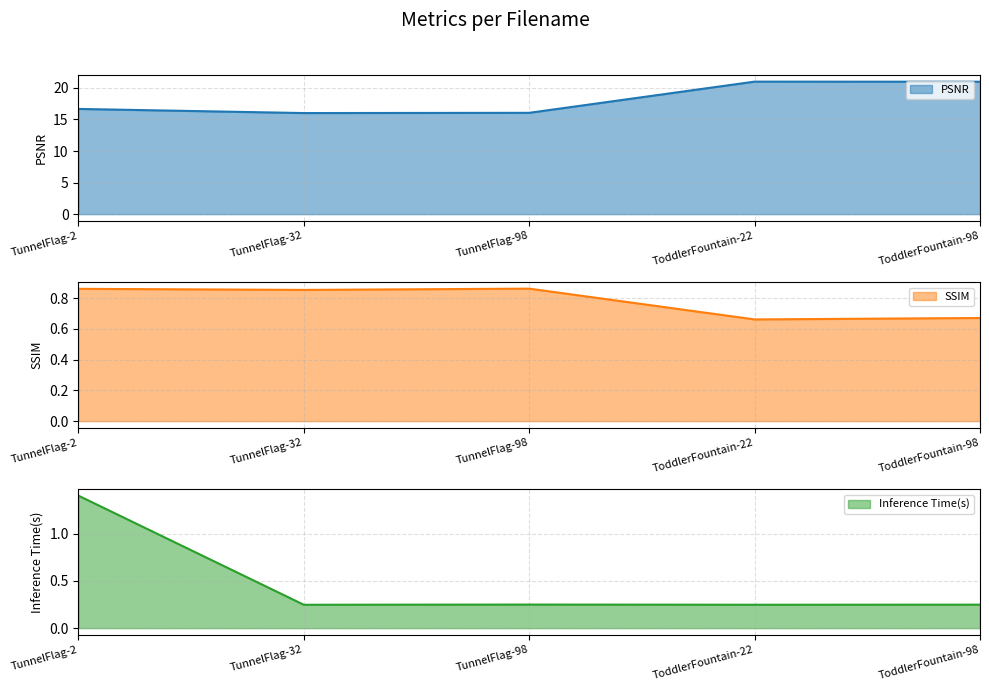

Between TunnelFlag-32 and TunnelFlag-98, which series saw the biggest shift?

PSNR